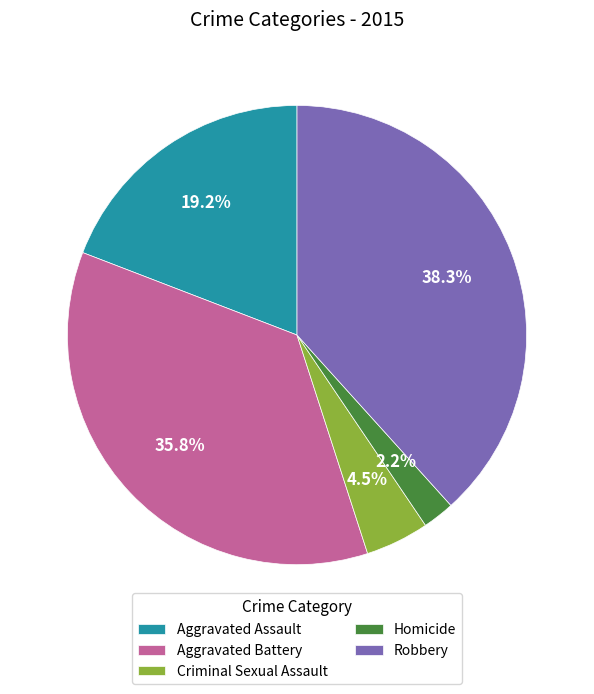

What is the ratio of the value at Homicide to the value at Robbery?

0.1